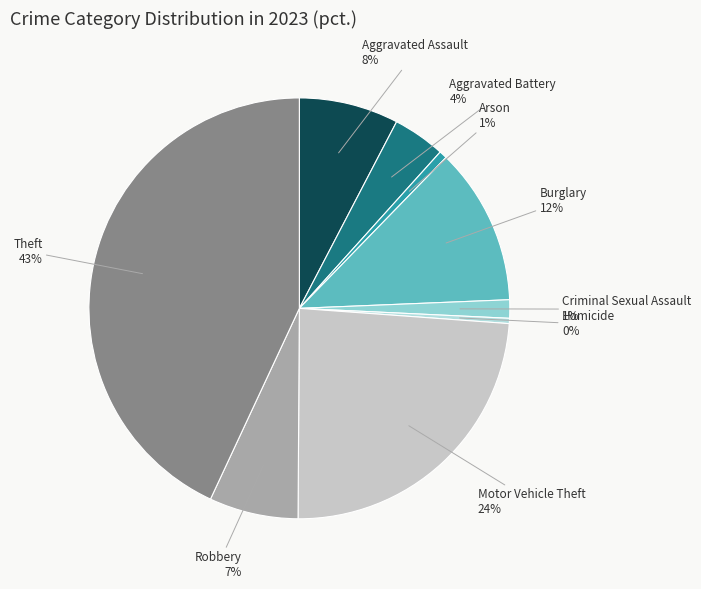

To the nearest percent, what portion does Aggravated Assault represent?

8%